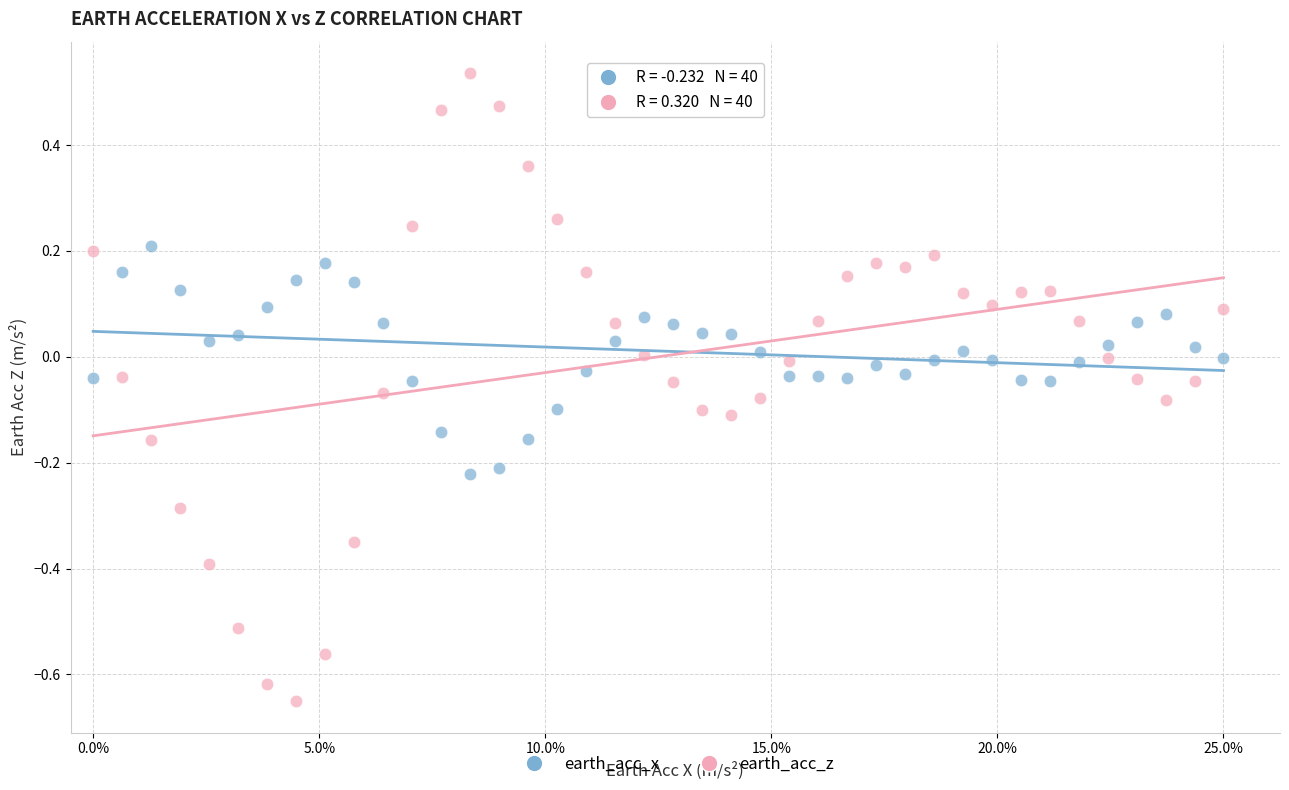

Across all data points, what is the range of Y values (max minus min)?

1.2